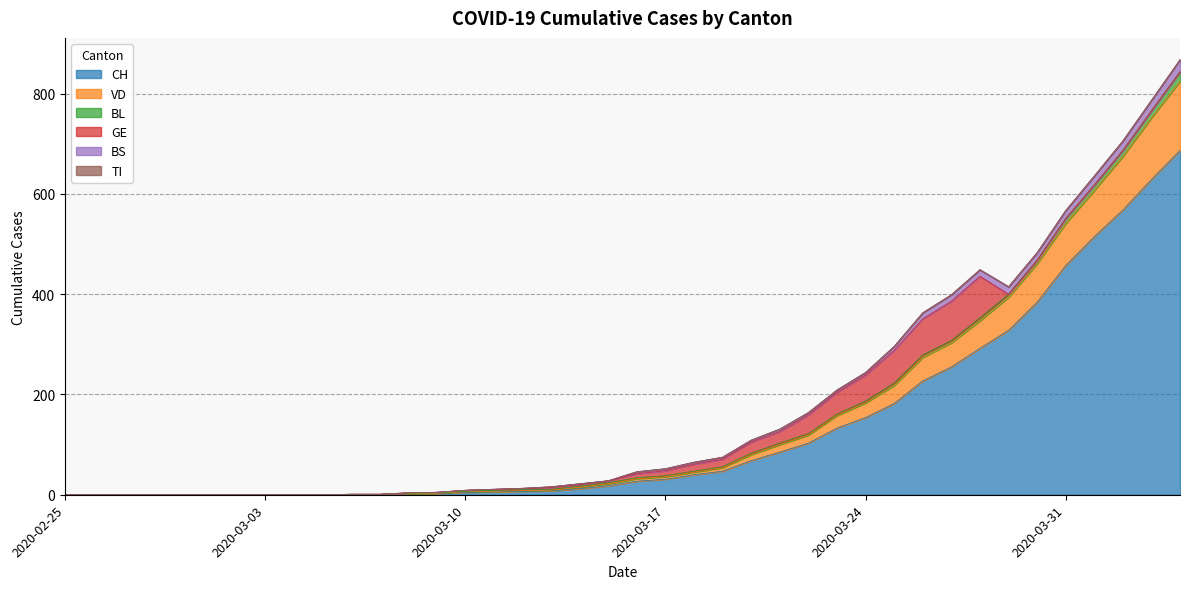

Count the number of categories in the chart.

40